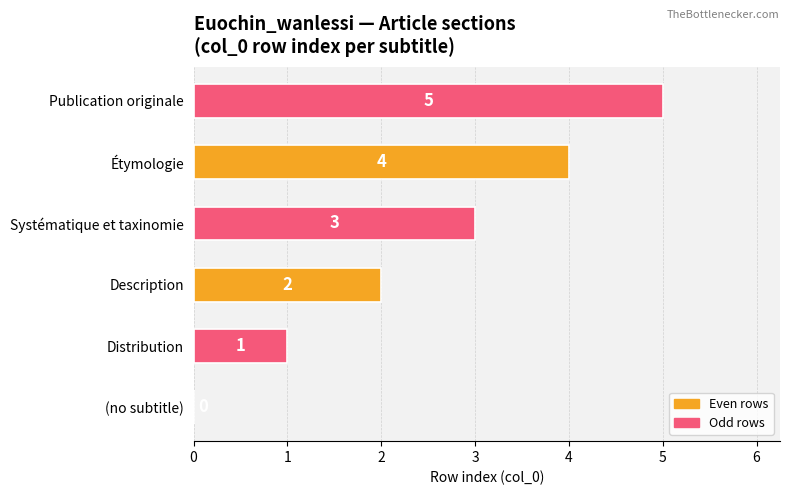

Are the bars grouped side by side (vs. stacked)?

No